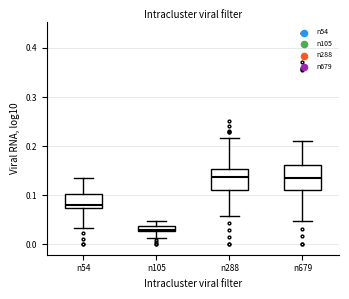

Where is the upper edge of the box for n105 on the y-axis? The values are not printed on the chart, so give them approximately, as read against the axis.

0.04